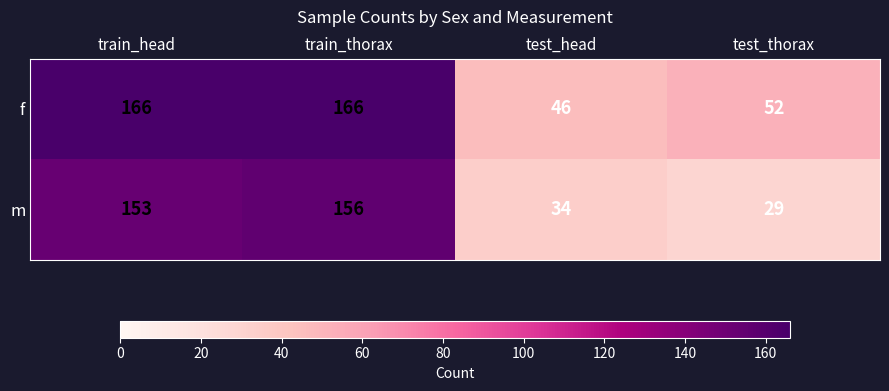

Where is m nearest to the value 92?

test_head